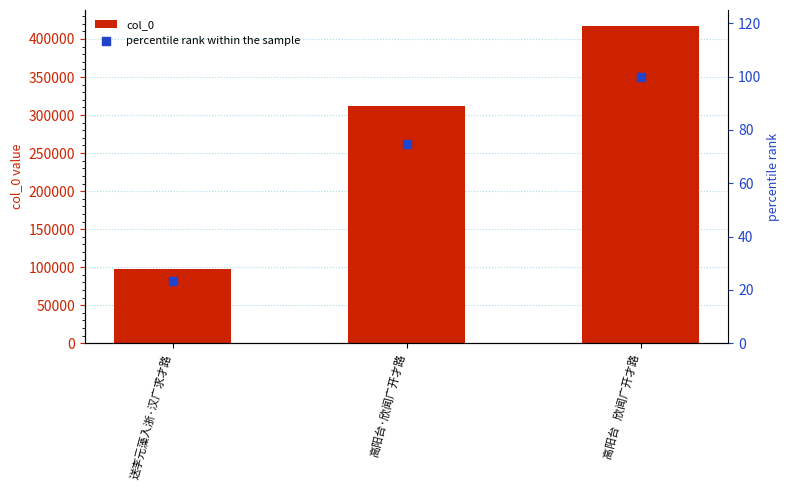

What is the total value across all series at 送李元藻入浙·汉广求才路?

97658.4